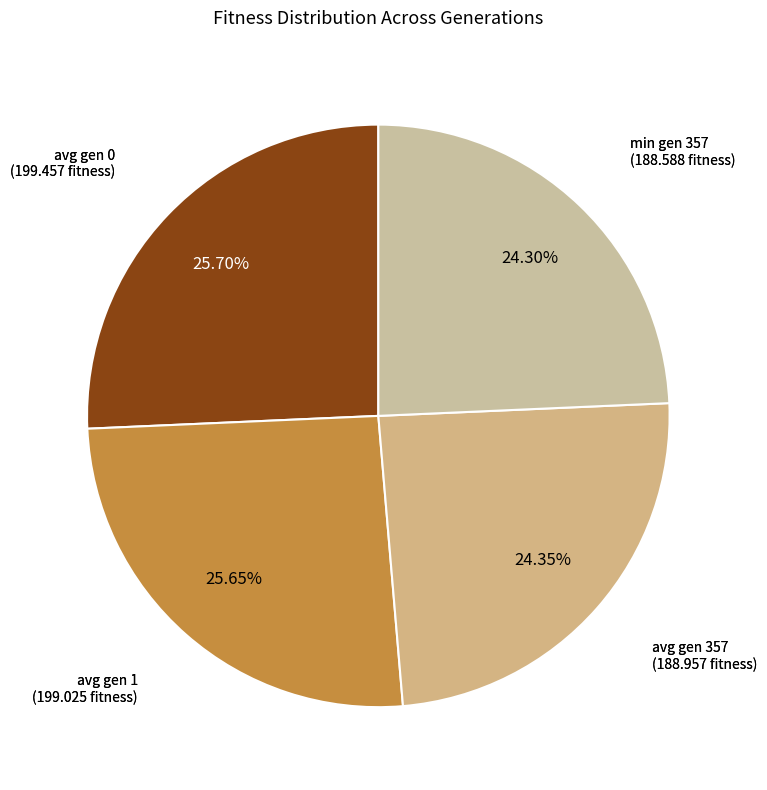

Which slice is the smallest?

min gen 357